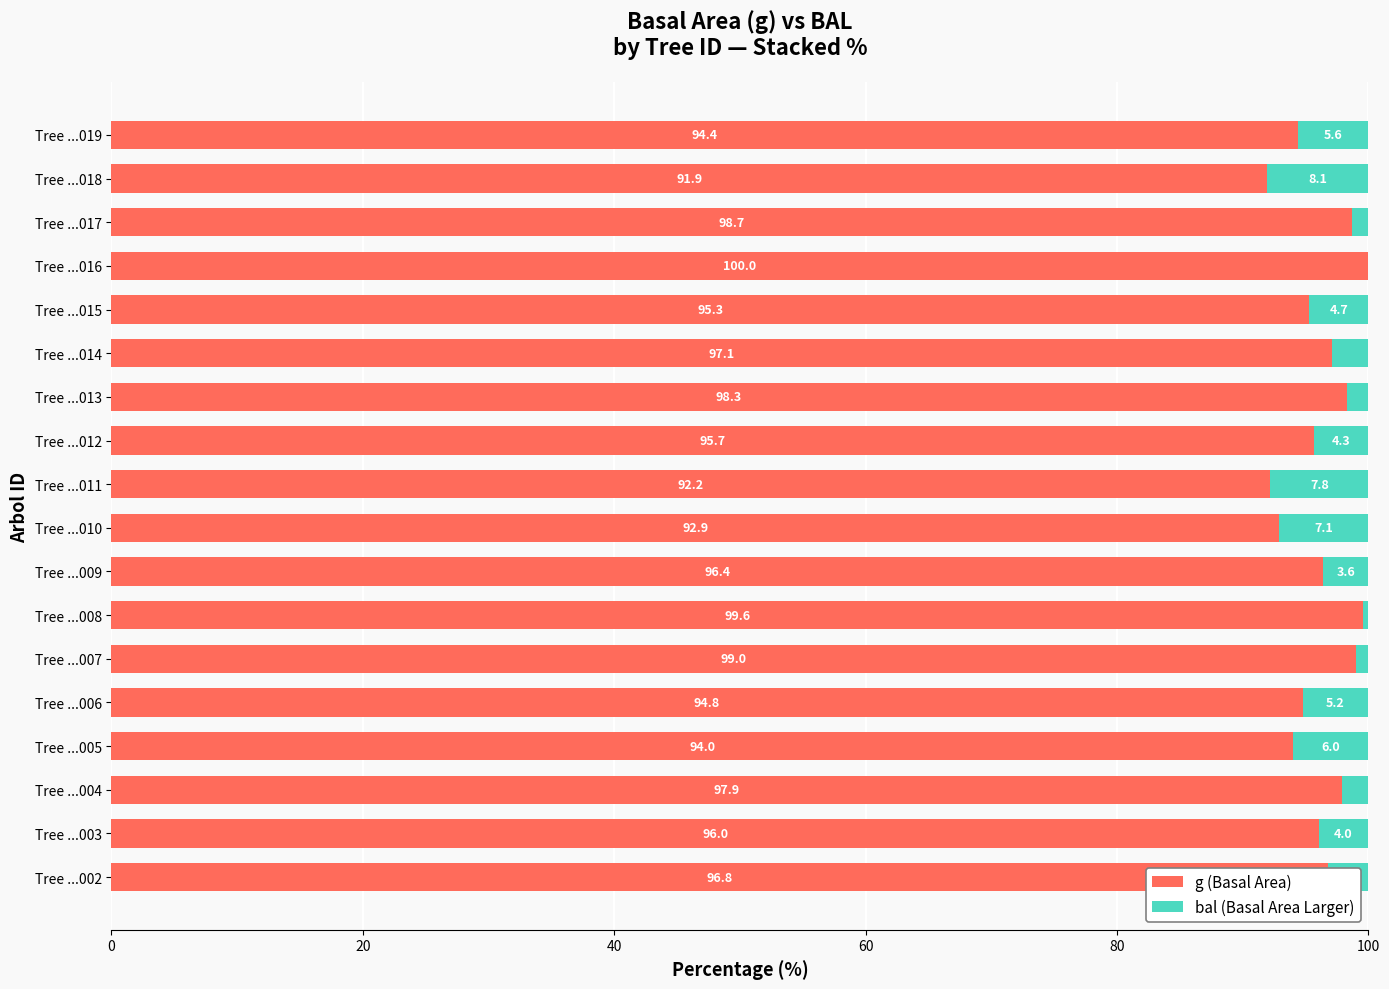

What is the total value across all series at Tree ...006?

100.0